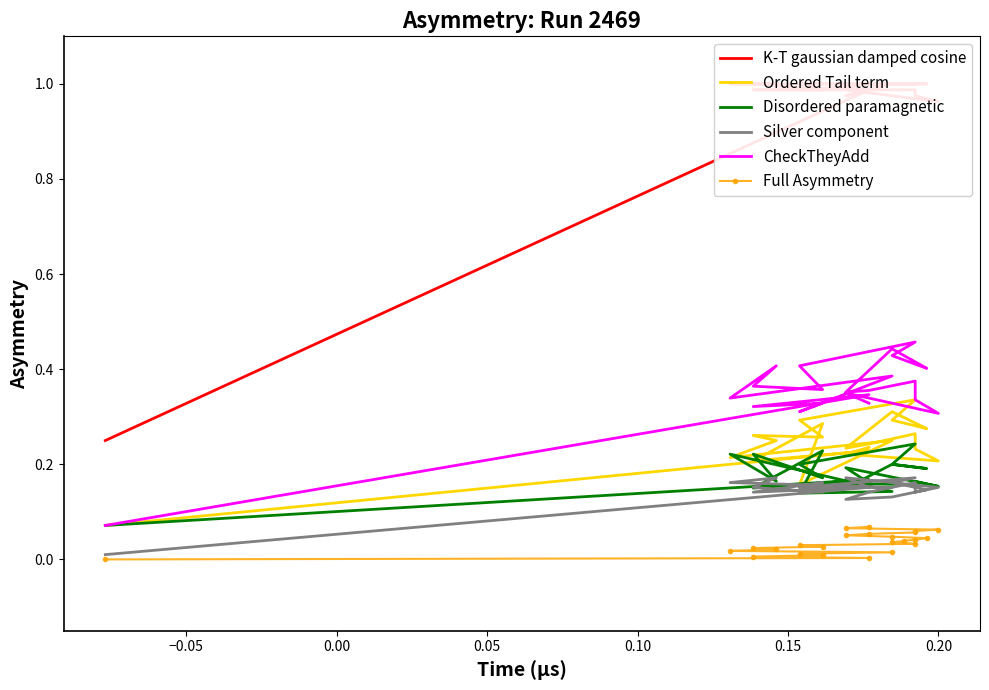

Is this an area chart (filled region under the line)?

No